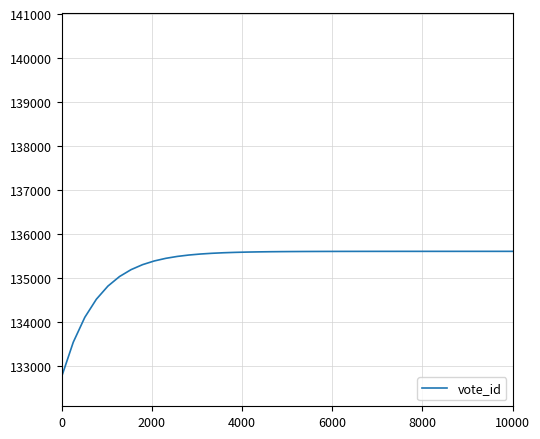

What is the smallest value displayed?

132754.4